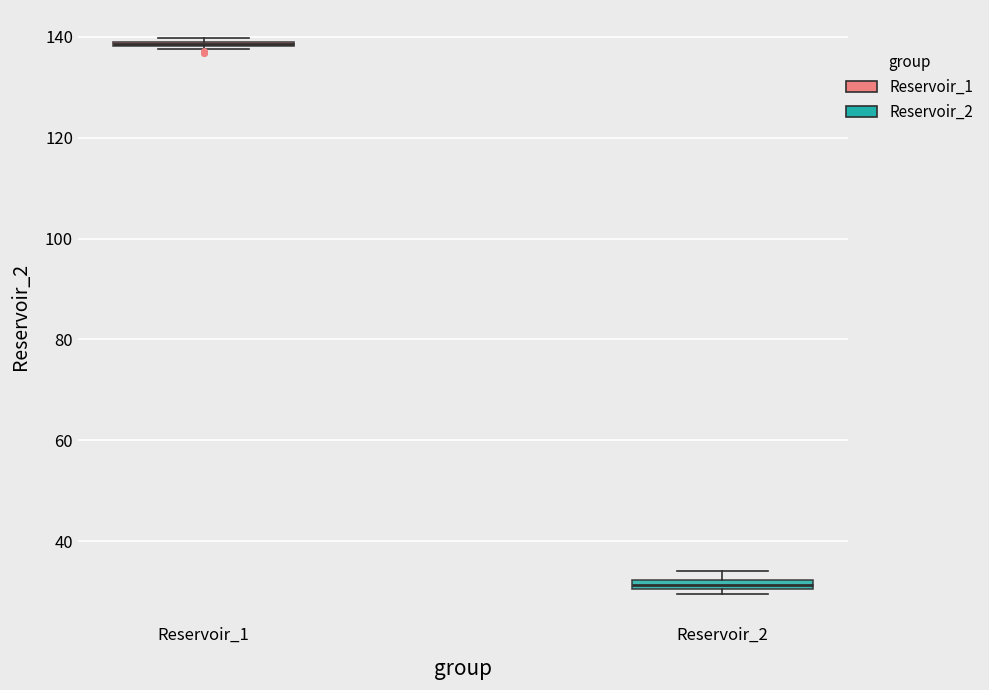

Where is the lower edge of the box for Reservoir_2 on the y-axis? The values are not printed on the chart, so give them approximately, as read against the axis.

30